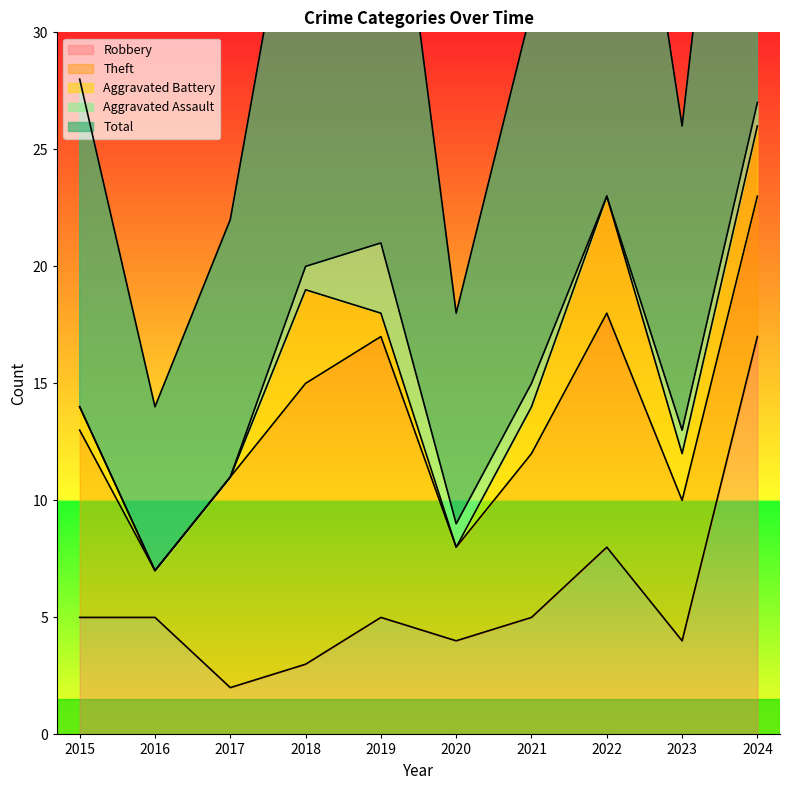

What is the spread (max minus min) of values at 2017?

11